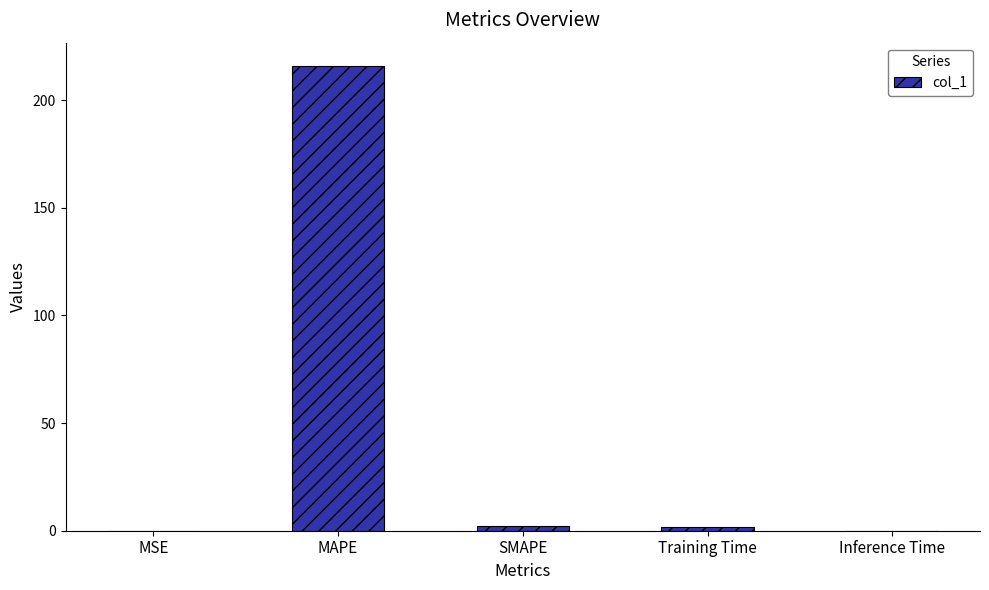

What is the sum of all values?

219.9